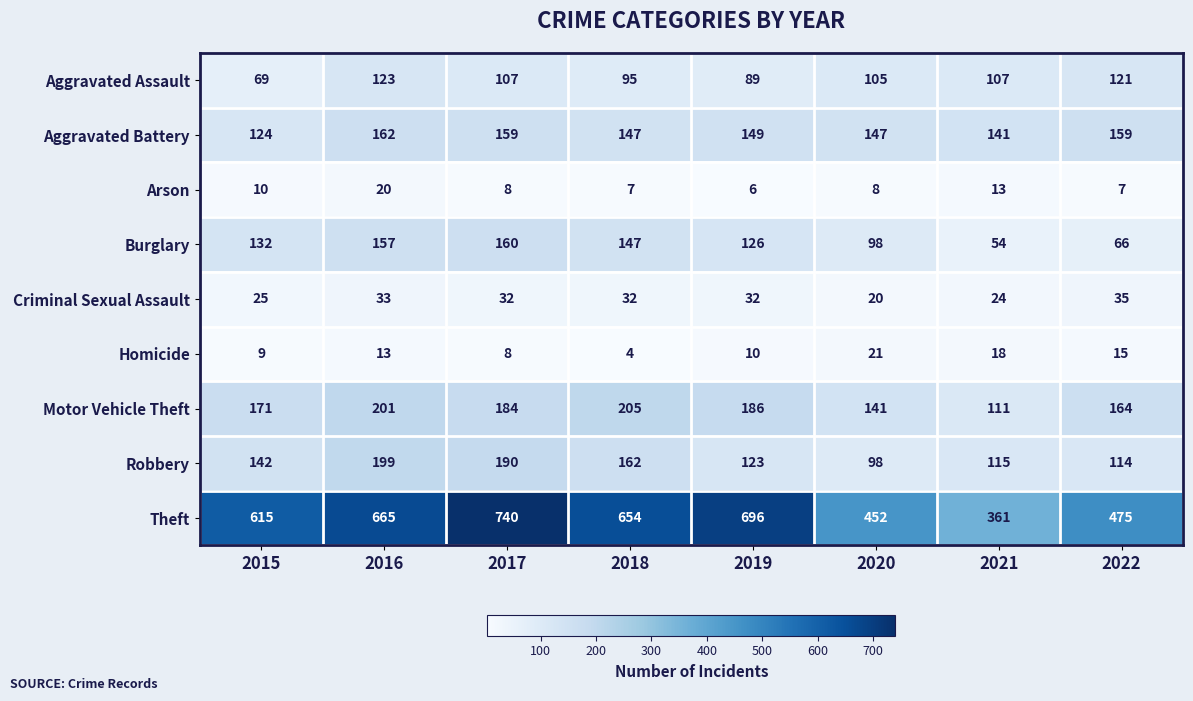

What is the maximum value shown in the chart?

740